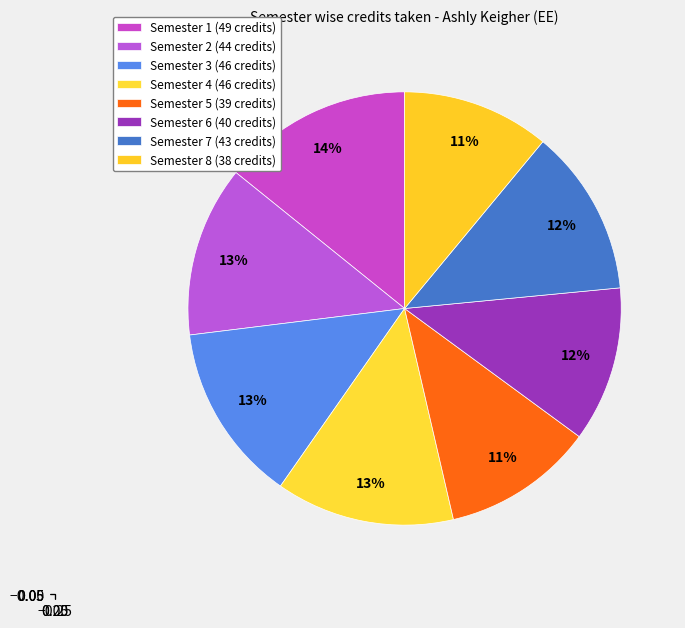

How many slices are in this pie chart?

8